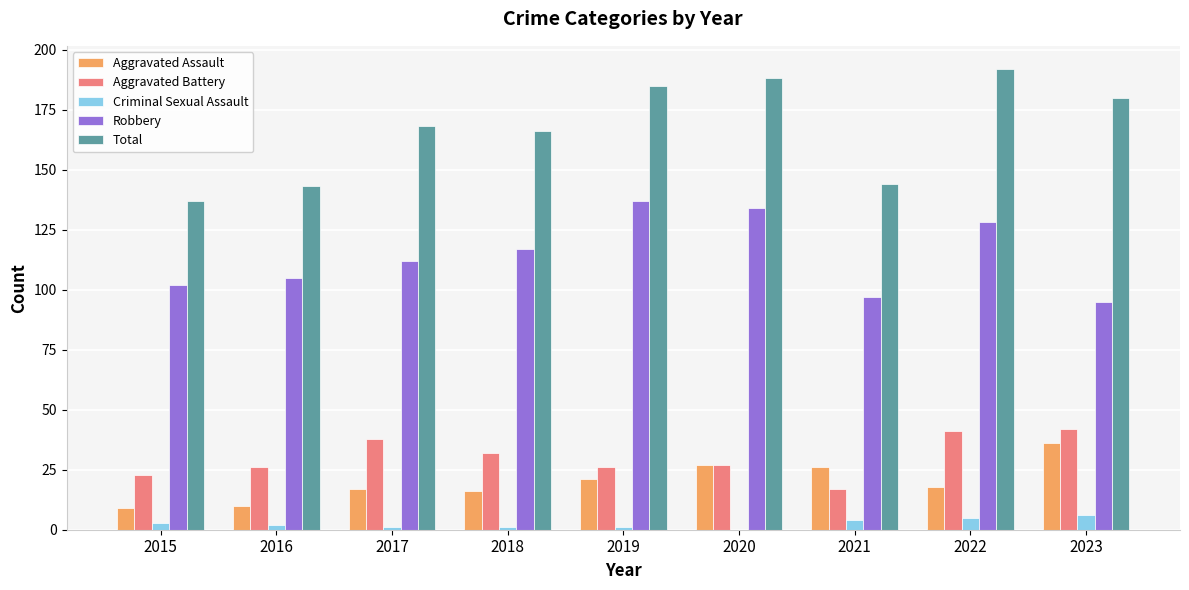

What is the greatest value displayed?

192